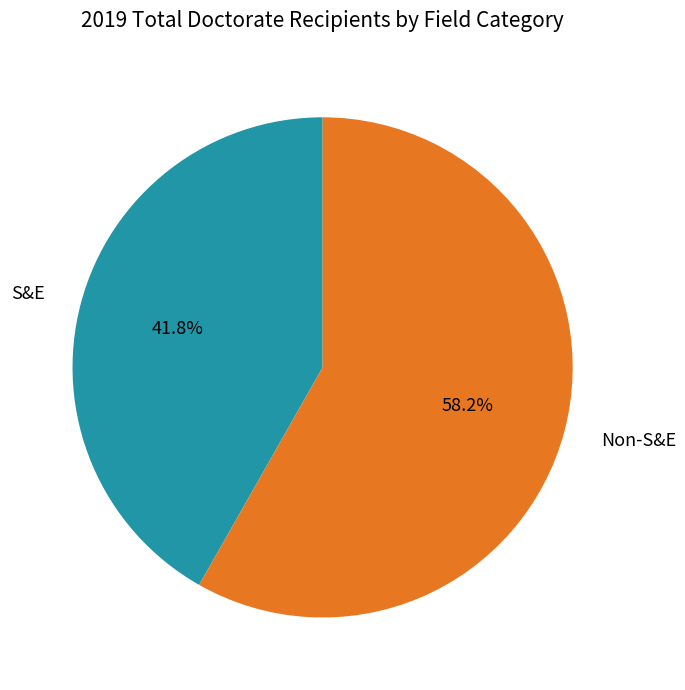

Which category has the biggest portion of the pie?

Non-S&E